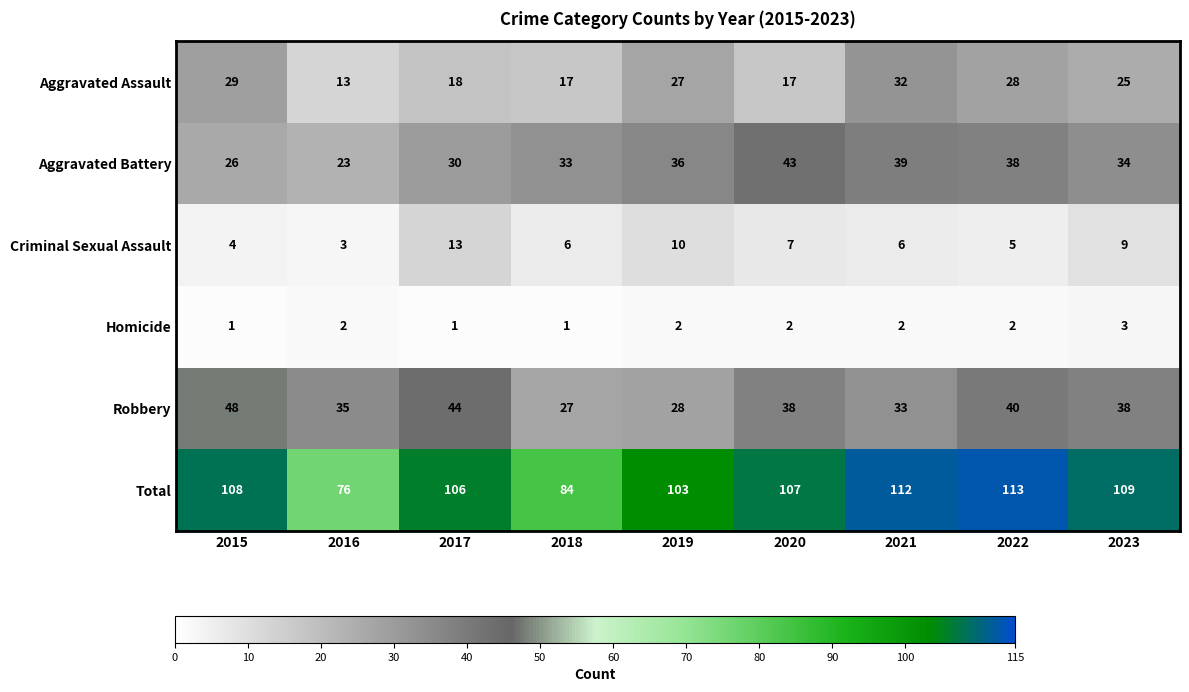

At which label does Criminal Sexual Assault first exceed 6?

2017